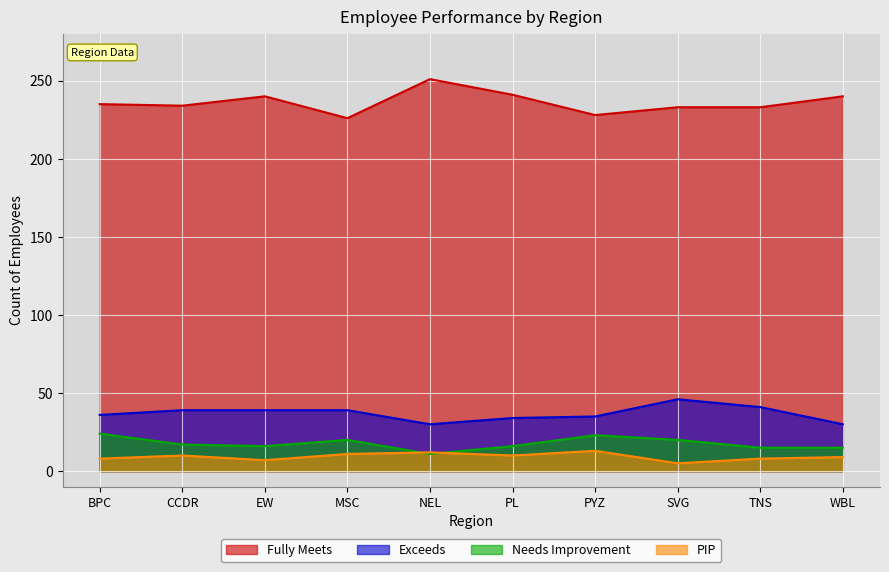

What is the maximum value for Exceeds?

46